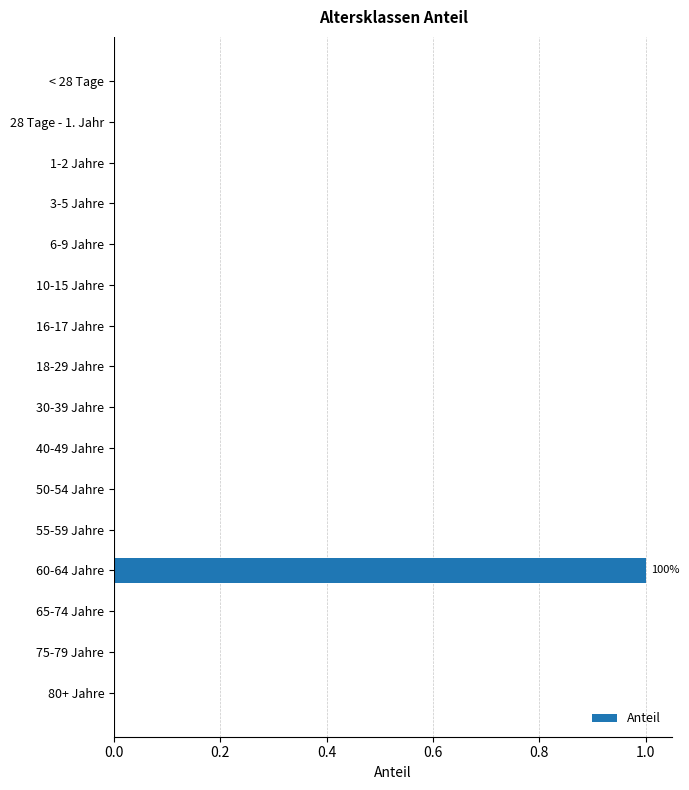

The chart shows a value of 1 at 60-64 Jahre. True or false?

True